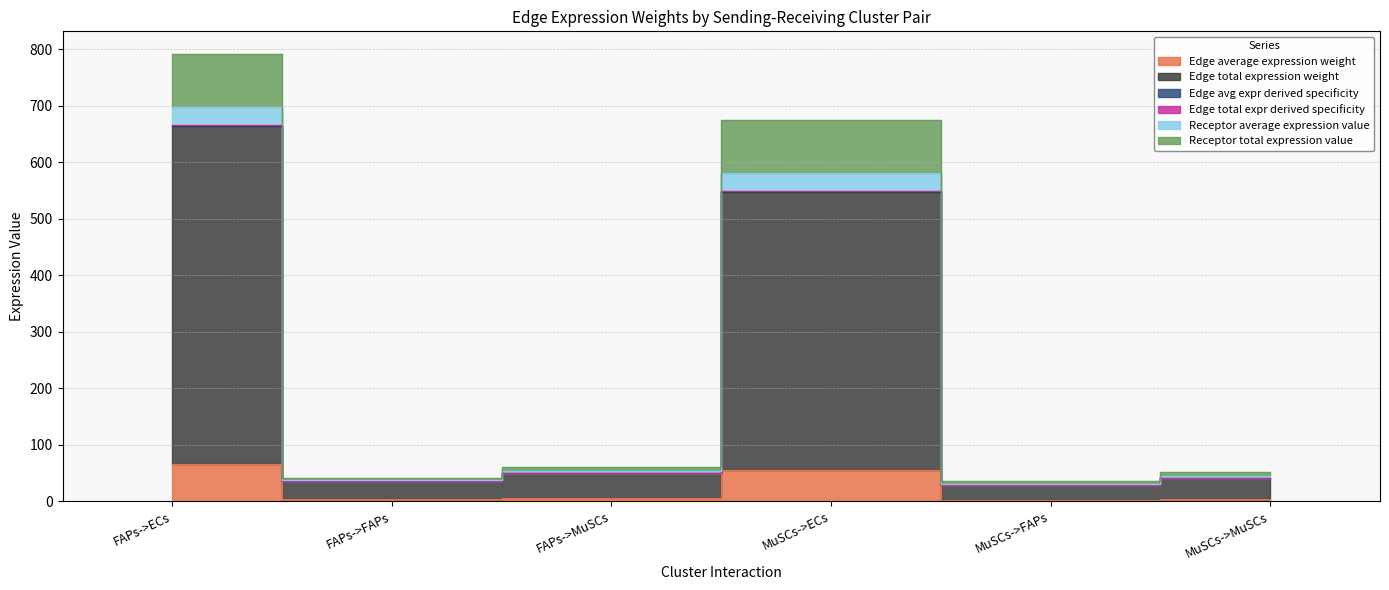

Where does the Edge total expr derived specificity series first go above 50?

FAPs->ECs